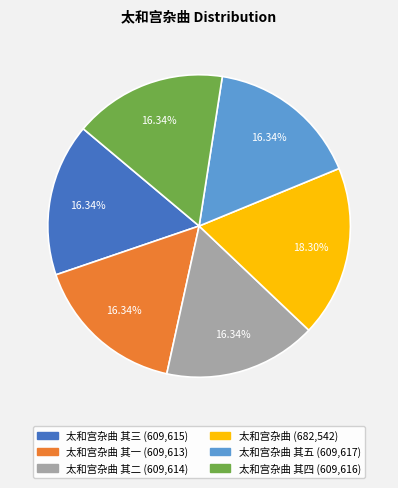

Is there a majority slice in this chart?

No